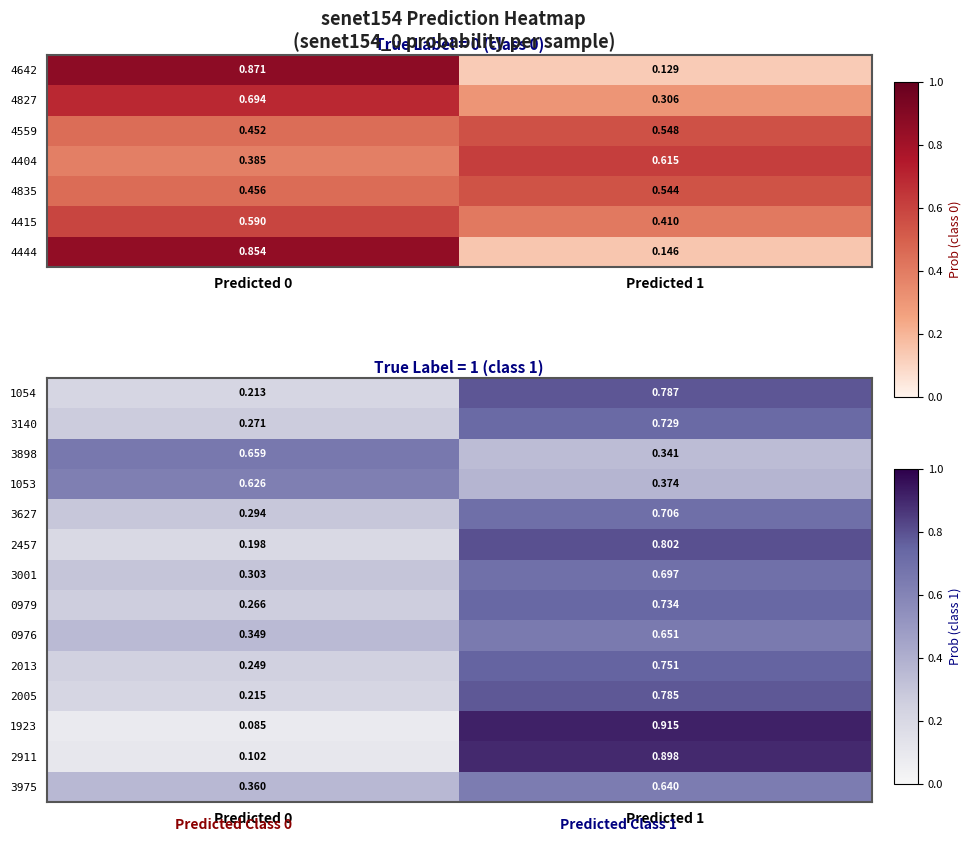

The value of 3627 at Predicted 1 is 0.7. True or false?

True